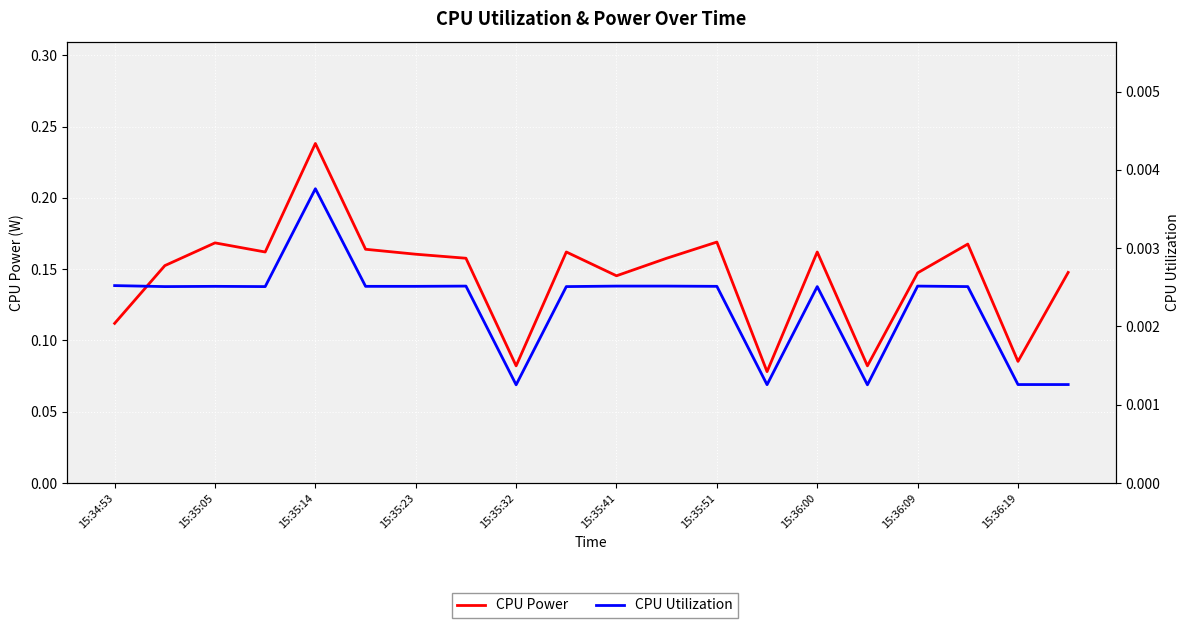

Where is CPU Power nearest to the value 0?

13